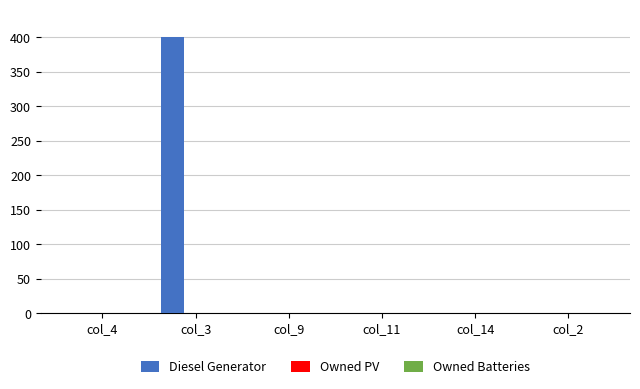

Reading left to right, extract all data points from this chart.

col_4=0	col_3=400	col_9=0	col_11=0	col_14=0	col_2=0